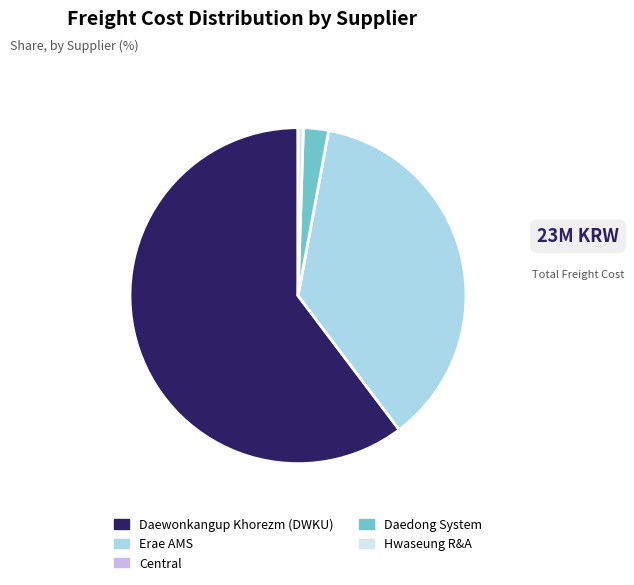

What is the ratio of the value at Erae AMS to the value at Hwaseung R&A?

72.1